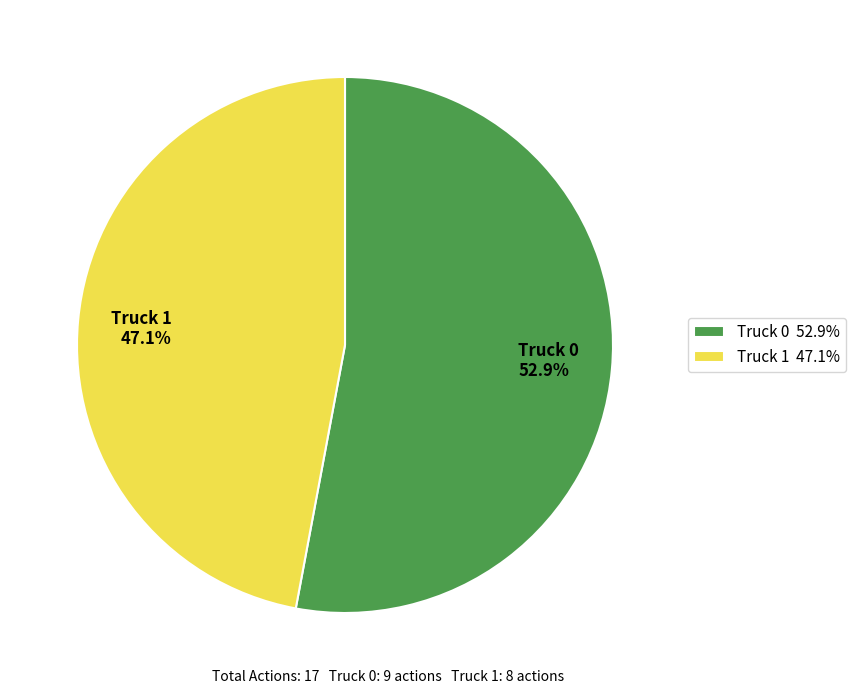

Which slice represents more than half of the pie?

Truck 0